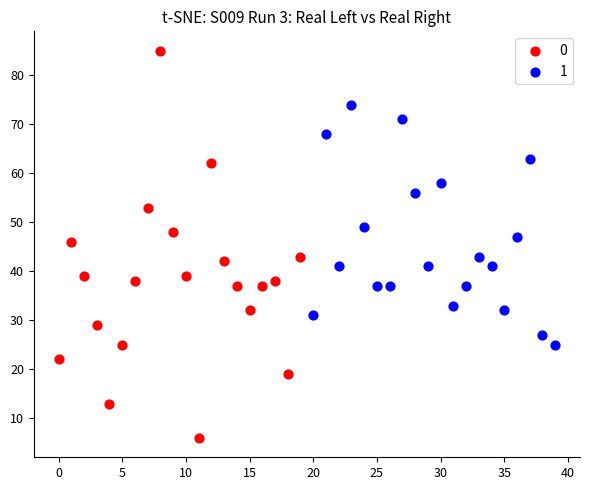

What are all the series names shown in the legend?

0, 1